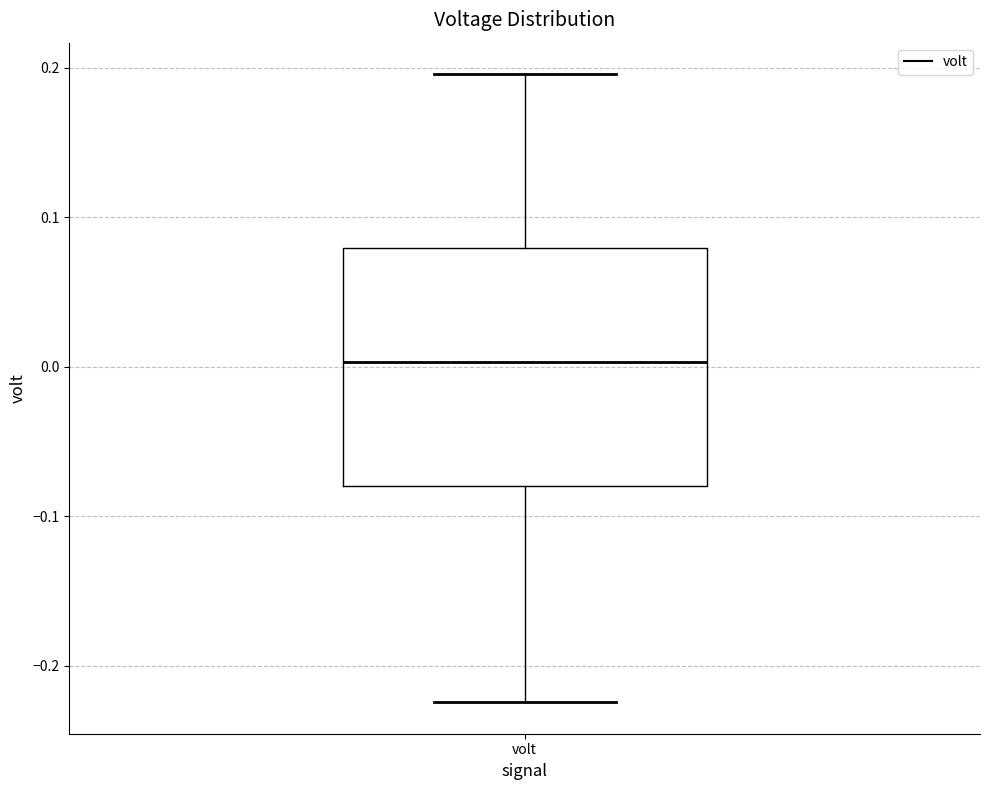

Where is the upper edge of the box for volt on the y-axis? The values are not printed on the chart, so give them approximately, as read against the axis.

0.08